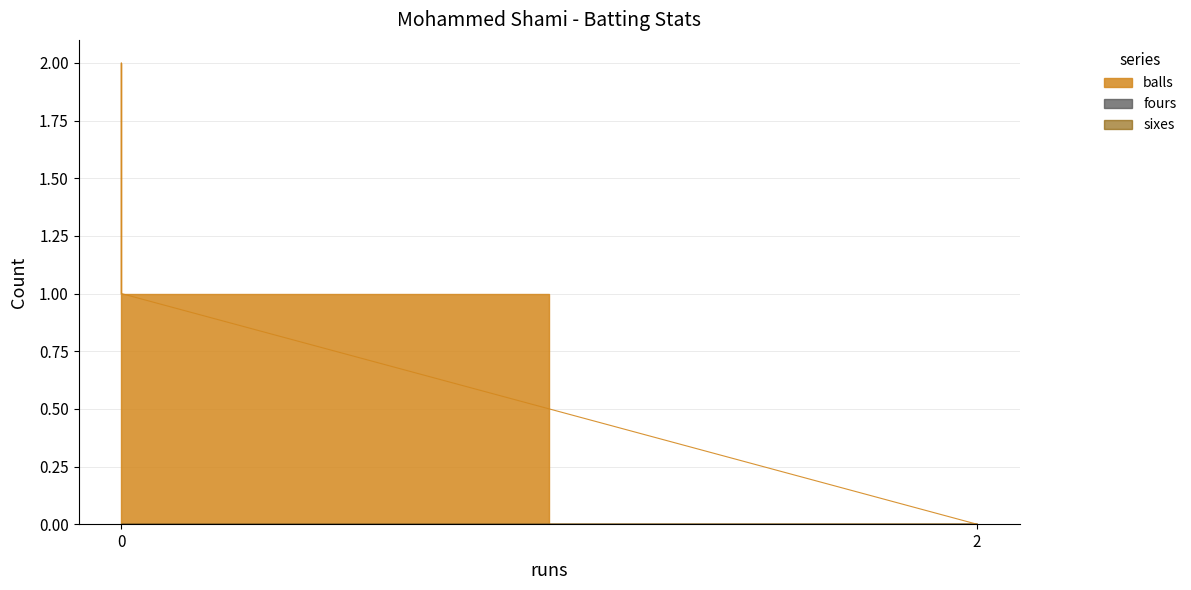

The value of fours at 0 is 0. True or false?

True